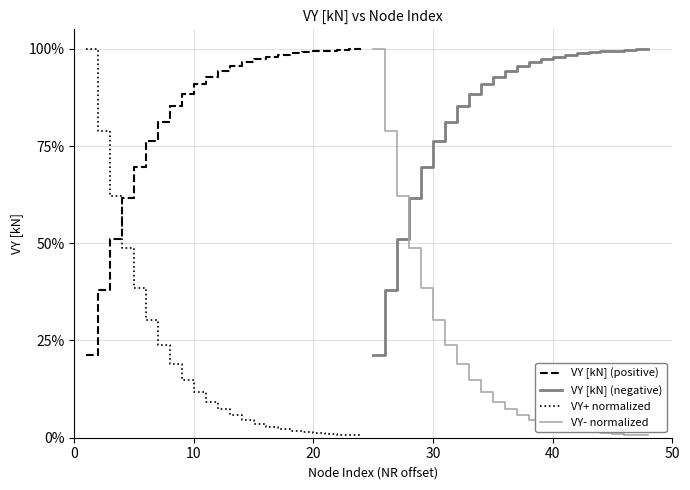

Does the chart have visible grid lines?

Yes